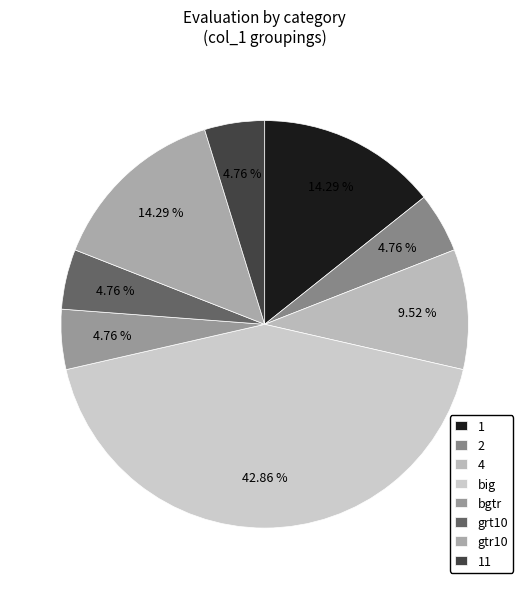

To the nearest percent, what percentage of the pie is 11?

5%